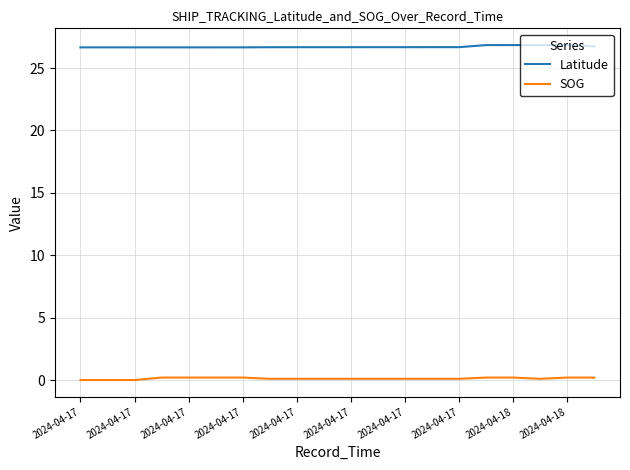

Which series has the largest total across all categories?

Latitude